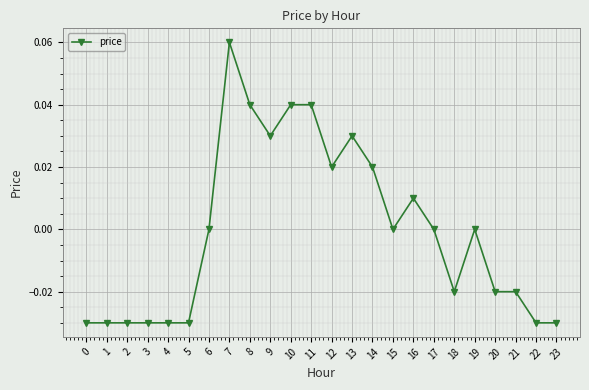

Which category has the highest value across all series?

7